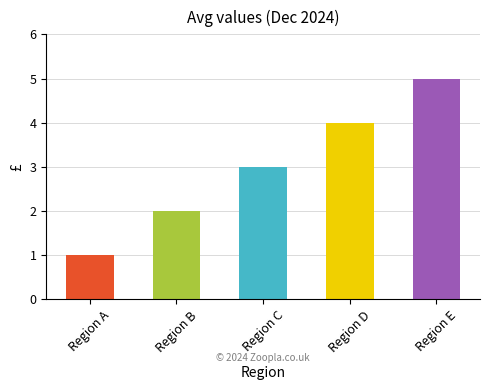

Rank the categories by value from lowest to highest.

Region A, Region B, Region C, Region D, Region E